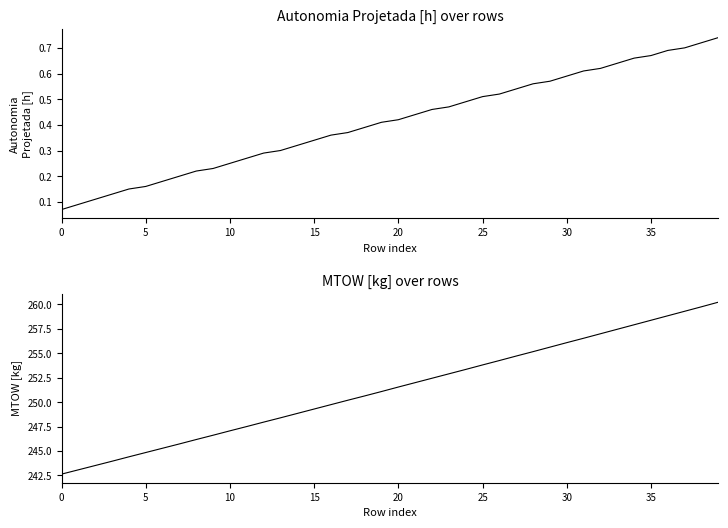

True or false: Autonomia Projetada [h] has more than 2 points higher than both neighbors.

False